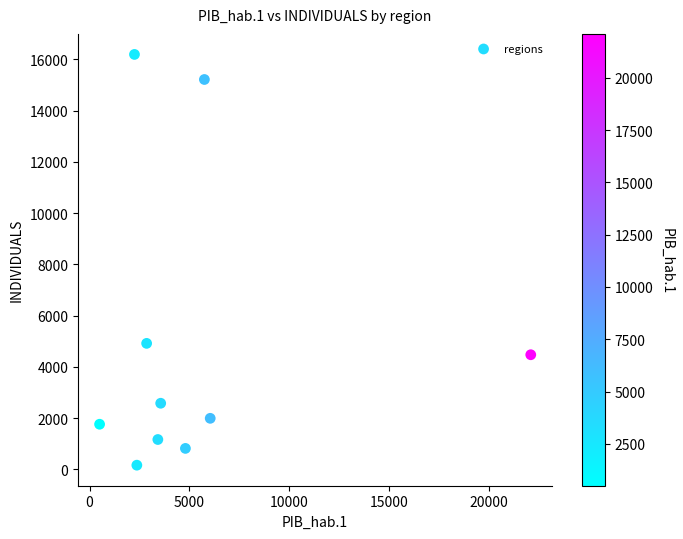

What is the range of X values (max minus min)?

21592